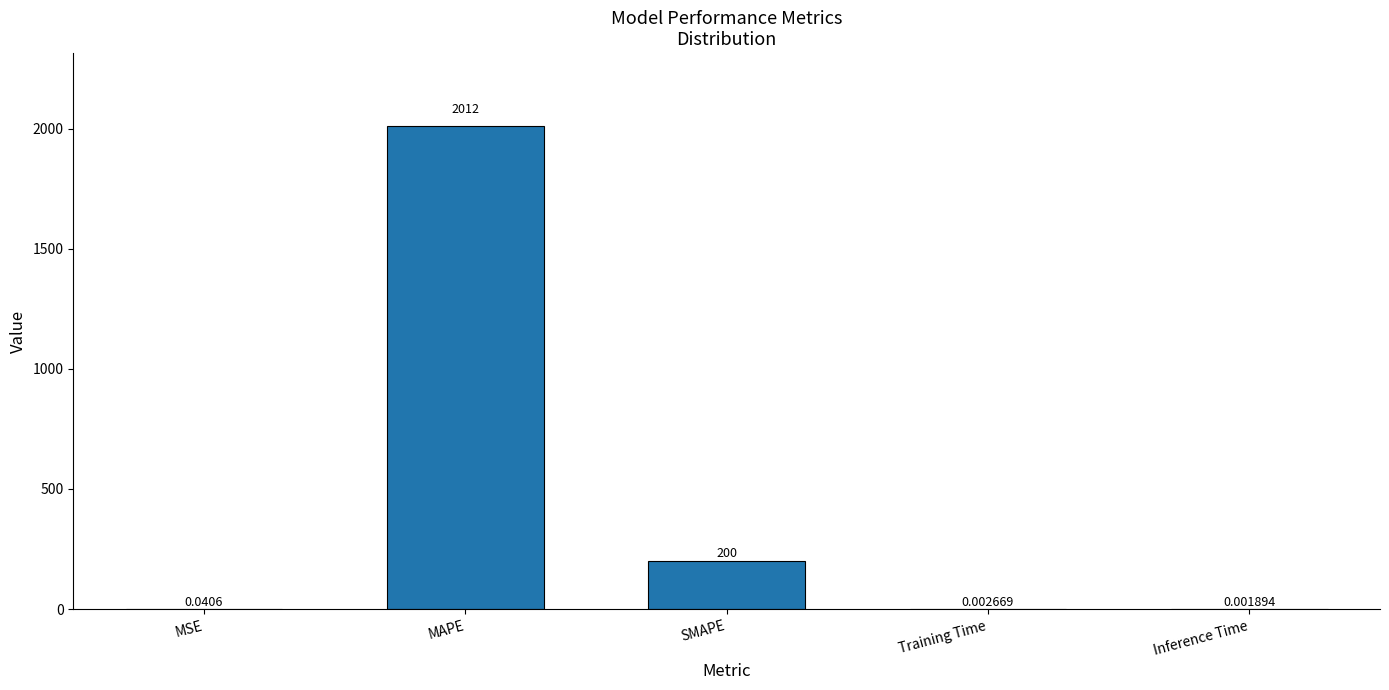

What is the sum of the values at MSE and SMAPE?

200.0